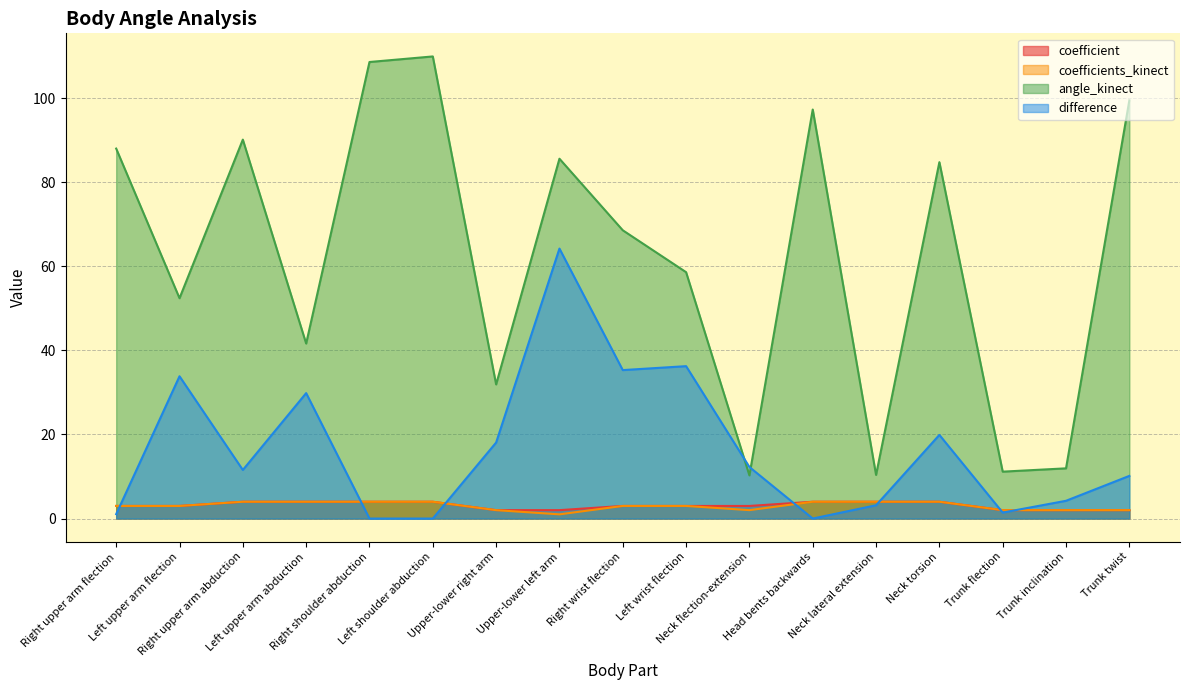

What is the value of the difference point at the 14th from the left?

19.9